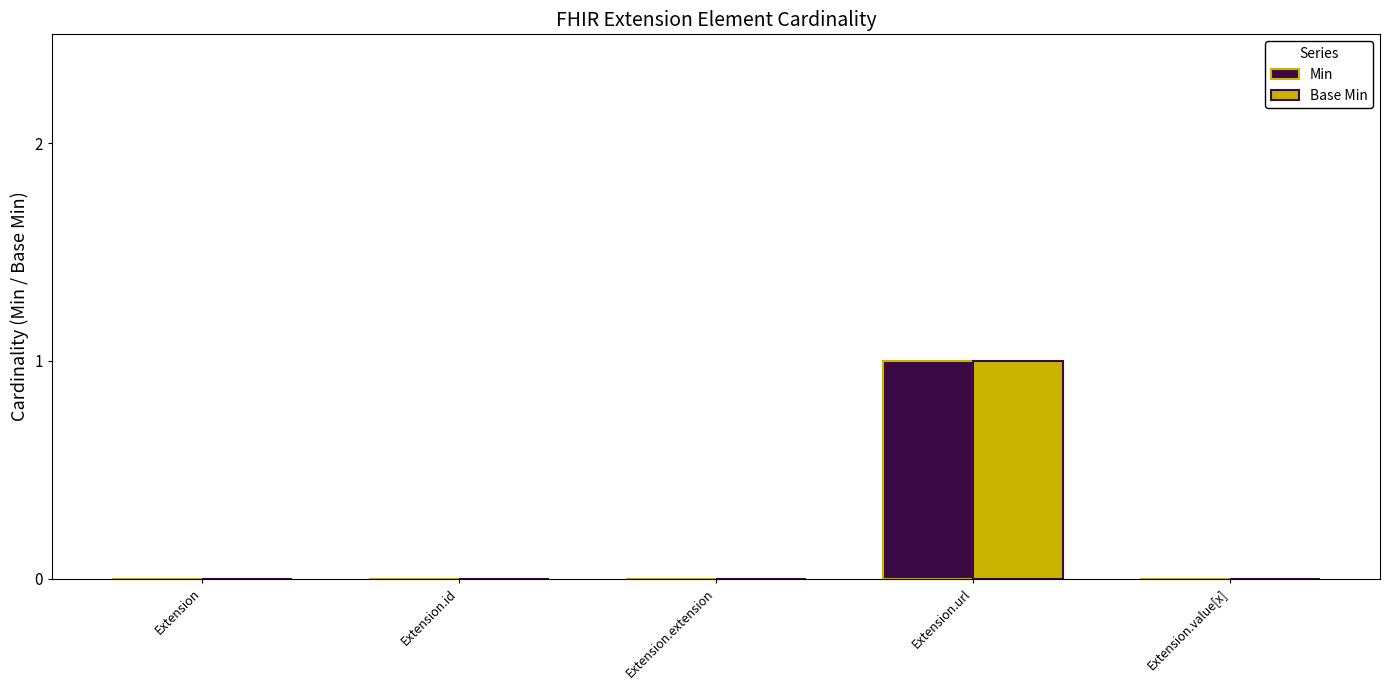

Is it true that Min equals 0 at Extension.value[x]?

True